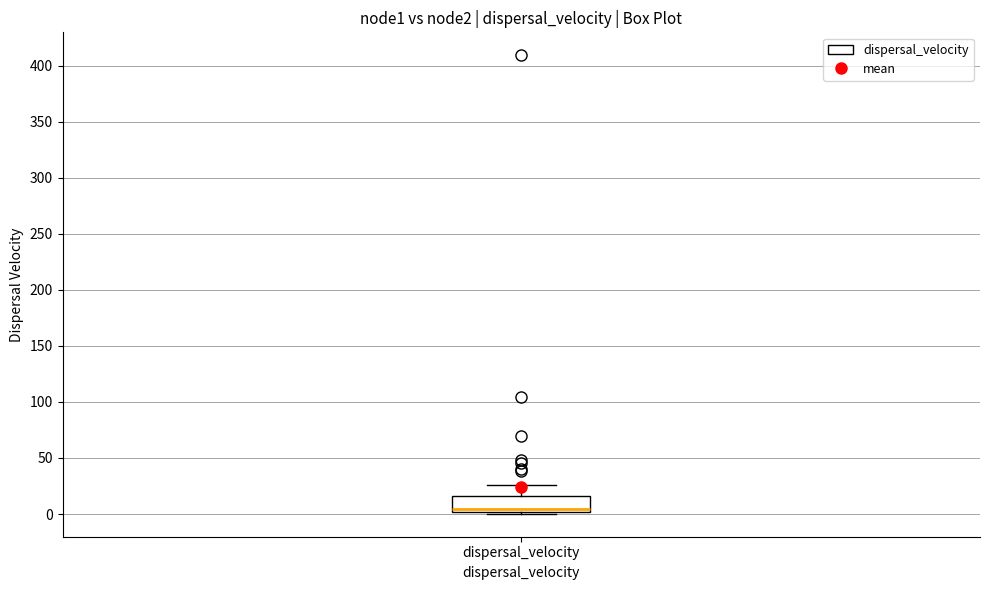

Transcribe this box plot: give where the median line is, the range the box spans, and where the two whiskers end, as read against the y-axis. The values are not printed on the chart, so give them approximately, as read against the axis.

median 5, box 0 to 15, whiskers 0 (just below the box's lower edge) to 25